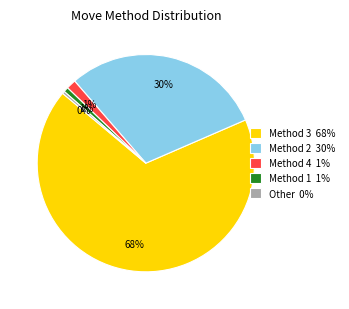

The Other 0% slice represents 0% of the pie. True or false?

True